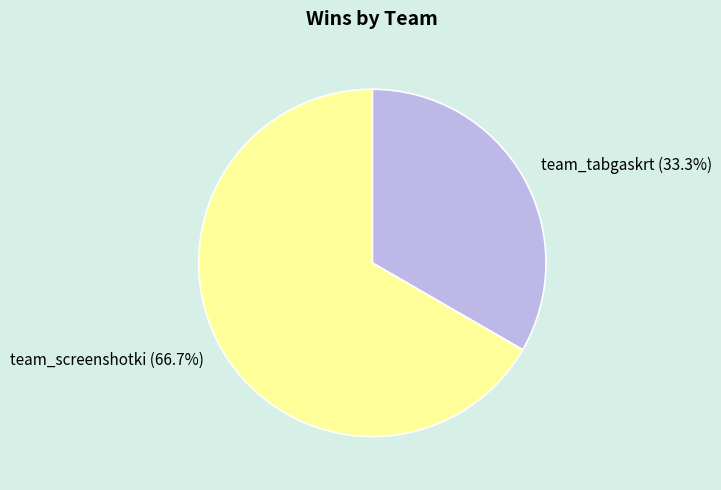

Rank the categories by value from lowest to highest.

team_tabgaskrt, team_screenshotki